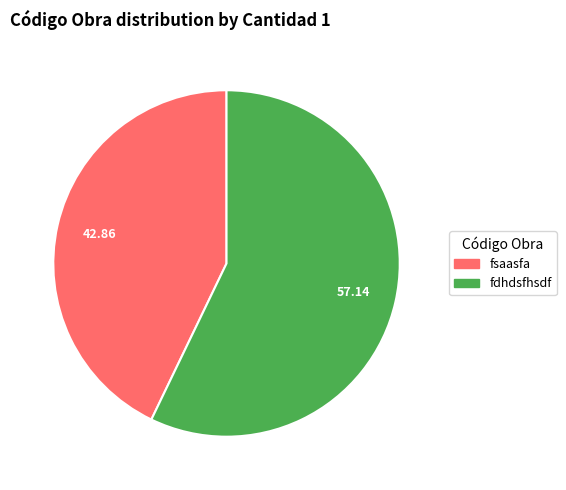

Count the number of slices in the pie.

2